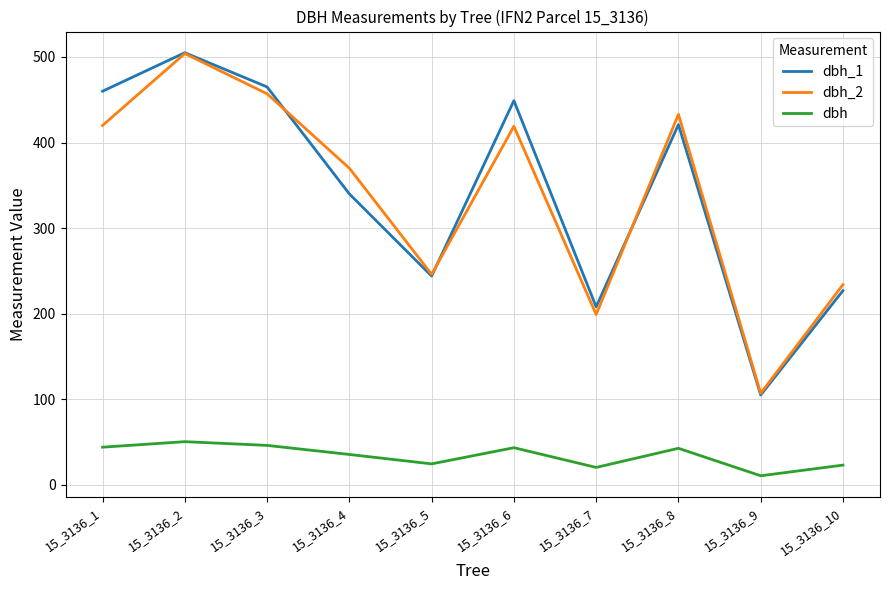

True or false: dbh and dbh_2 cross at least once.

False